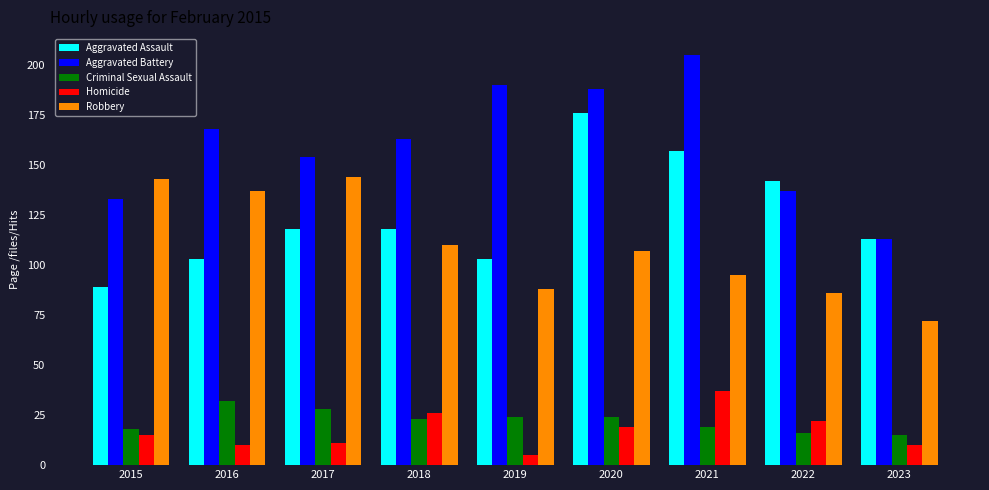

Is it true that Homicide equals 10 at 2016?

True